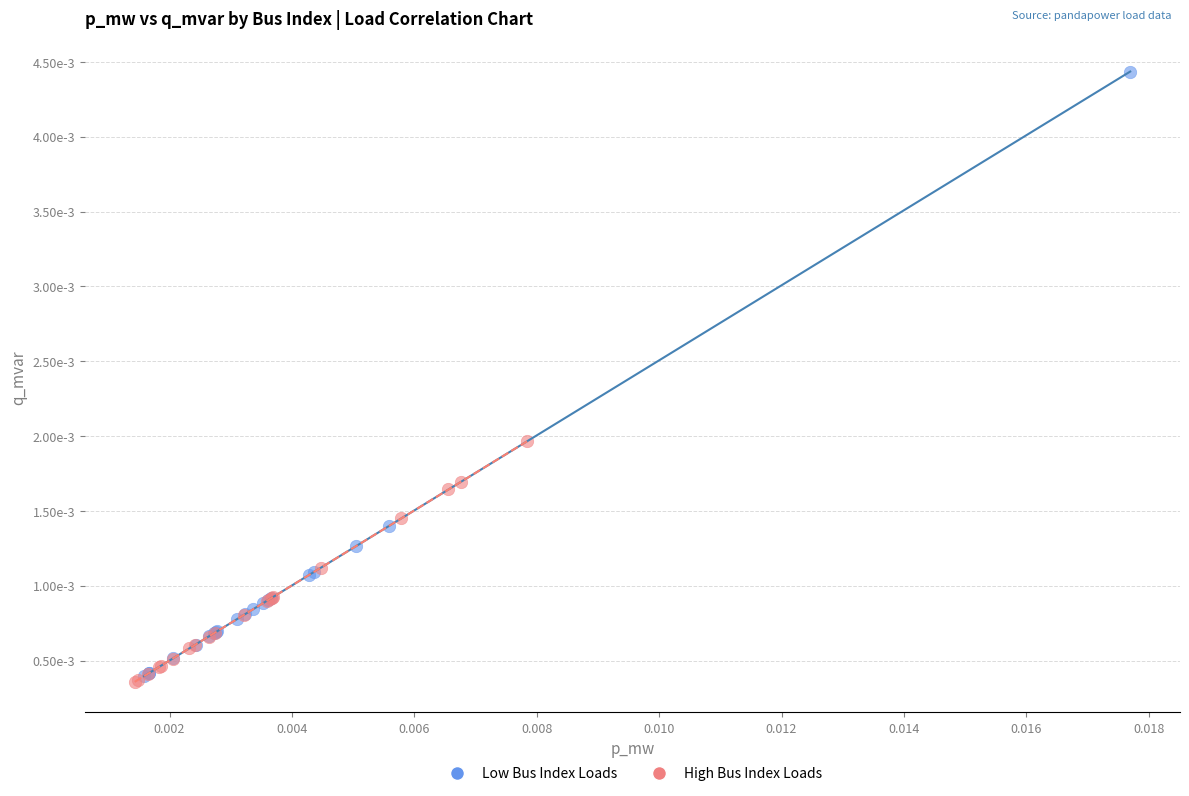

Which series has the widest spread of Y values?

Low Bus Index Loads